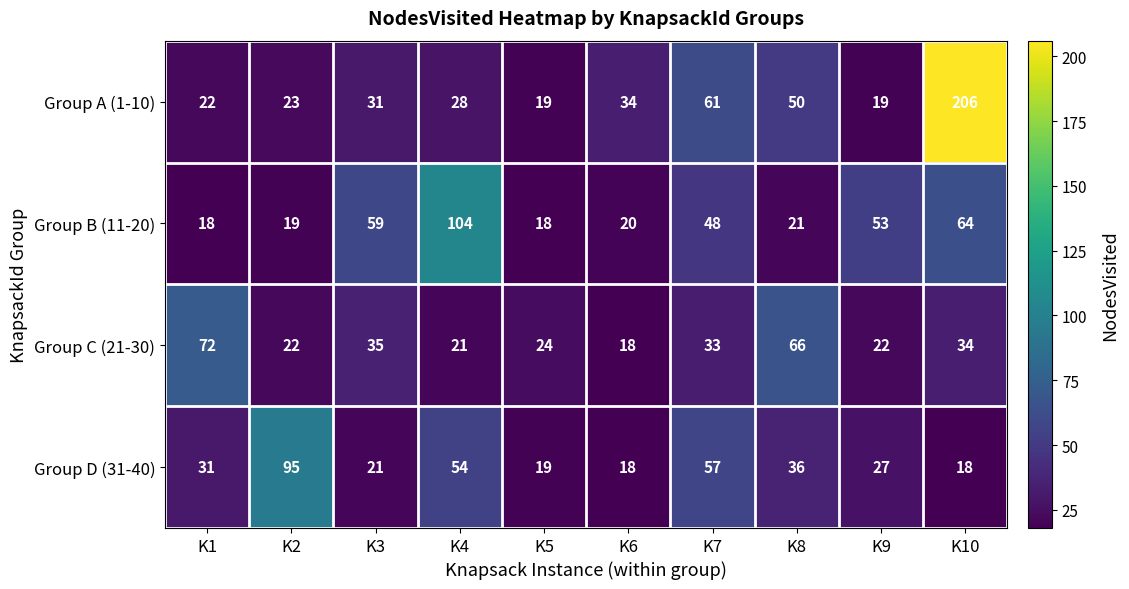

What is the highest value of the Group B (11-20) series?

104